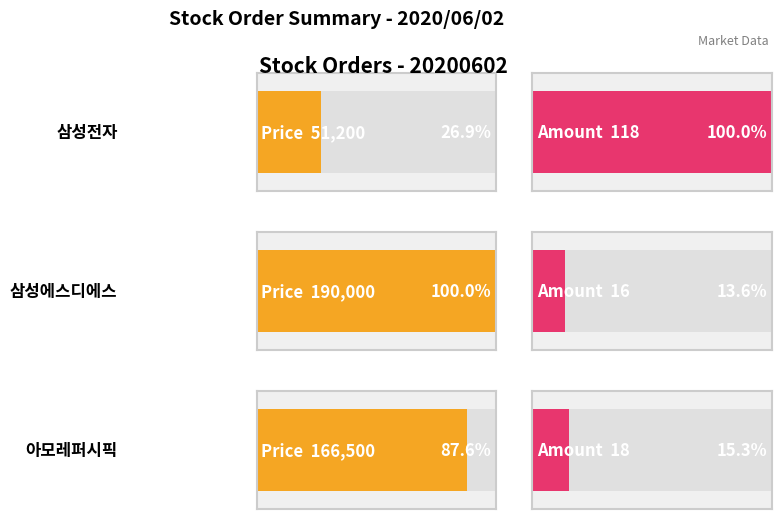

Count the number of data series in this chart.

2